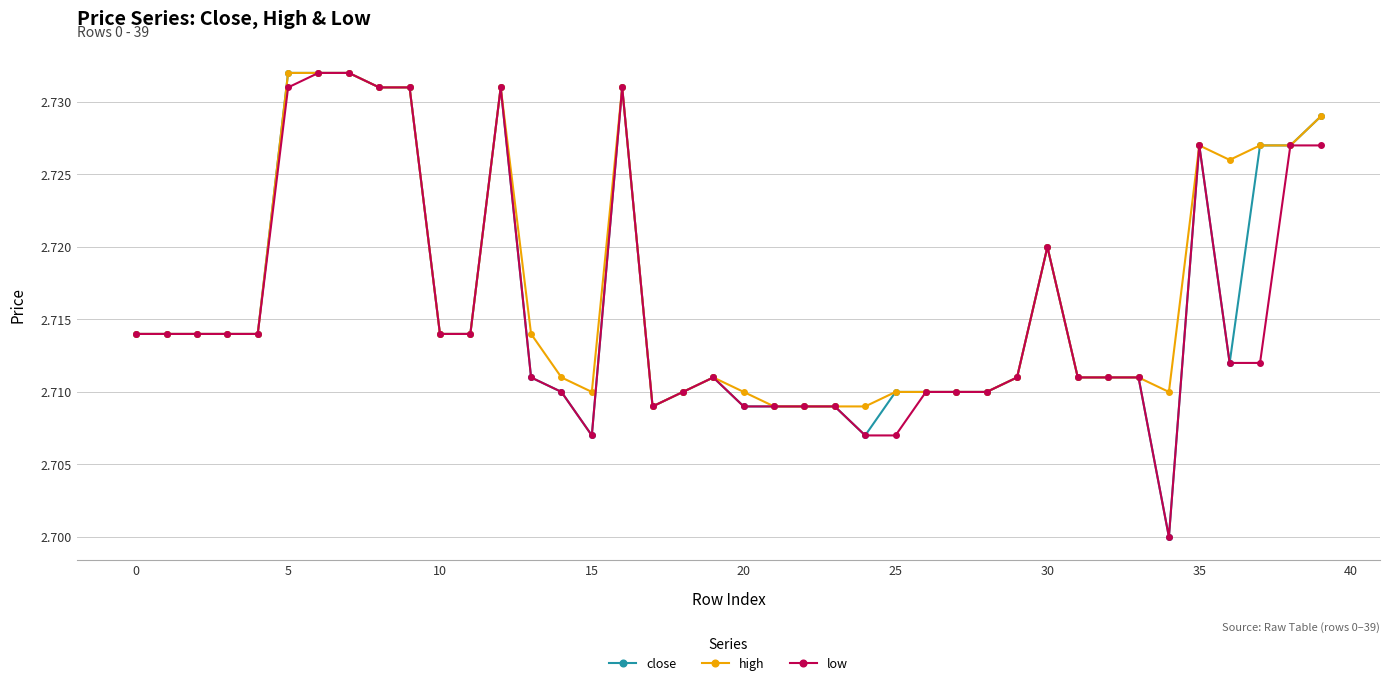

At how many categories does at least one series exceed 2?

40